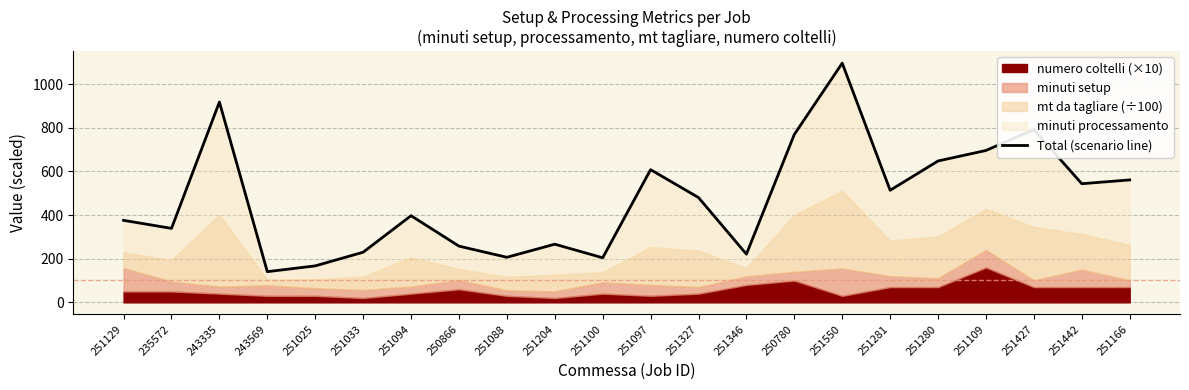

Where is the first local minimum?

235572